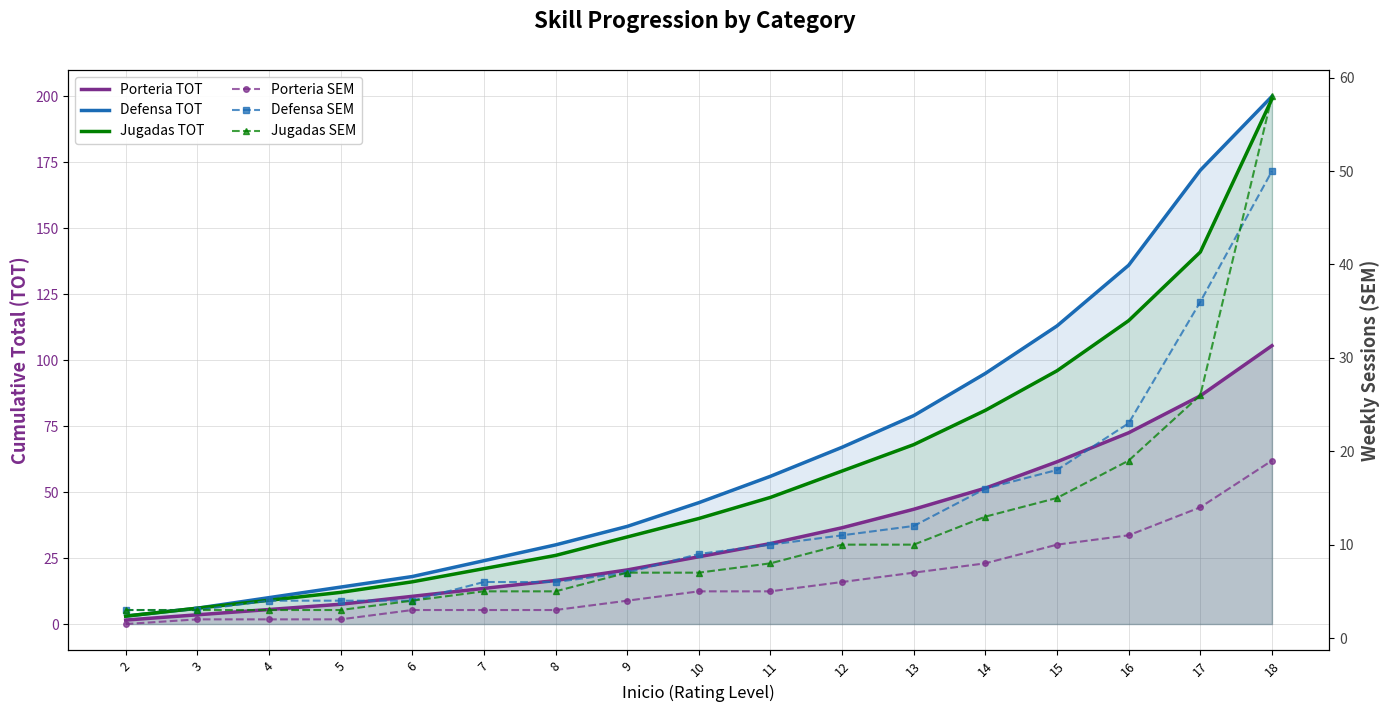

Reading left to right, what are all the values shown in this chart?

Porteria TOT: 2=1.5	3=3.5	4=5.5	5=7.5	6=10.5	7=13.5	8=16.5	9=20.5	10=25.5	11=30.5	12=36.5	13=43.5	14=51.5	15=61.5	16=72.5	17=86.5	18=105.5
Defensa TOT: 2=3.0	3=6.0	4=10.0	5=14.0	6=18.0	7=24.0	8=30.0	9=37.0	10=46.0	11=56.0	12=67.0	13=79.0	14=95.0	15=113.0	16=136.0	17=172.0	18=200.0
Jugadas TOT: 2=3.0	3=6.0	4=9.0	5=12.0	6=16.0	7=21.0	8=26.0	9=33.0	10=40.0	11=48.0	12=58.0	13=68.0	14=81.0	15=96.0	16=115.0	17=141.0	18=199.0
Porteria SEM: 2=1.5	3=2.0	4=2.0	5=2.0	6=3.0	7=3.0	8=3.0	9=4.0	10=5.0	11=5.0	12=6.0	13=7.0	14=8.0	15=10.0	16=11.0	17=14.0	18=19.0
Defensa SEM: 2=3.0	3=3.0	4=4.0	5=4.0	6=4.0	7=6.0	8=6.0	9=7.0	10=9.0	11=10.0	12=11.0	13=12.0	14=16.0	15=18.0	16=23.0	17=36.0	18=50.0
Jugadas SEM: 2=3.0	3=3.0	4=3.0	5=3.0	6=4.0	7=5.0	8=5.0	9=7.0	10=7.0	11=8.0	12=10.0	13=10.0	14=13.0	15=15.0	16=19.0	17=26.0	18=58.0